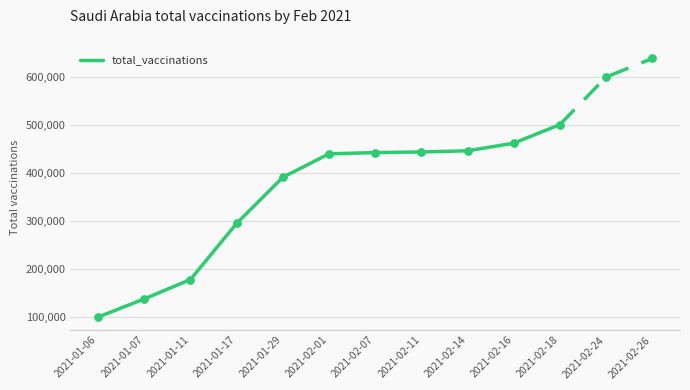

What is the change in value from 2021-01-07 to 2021-02-01?

+302756